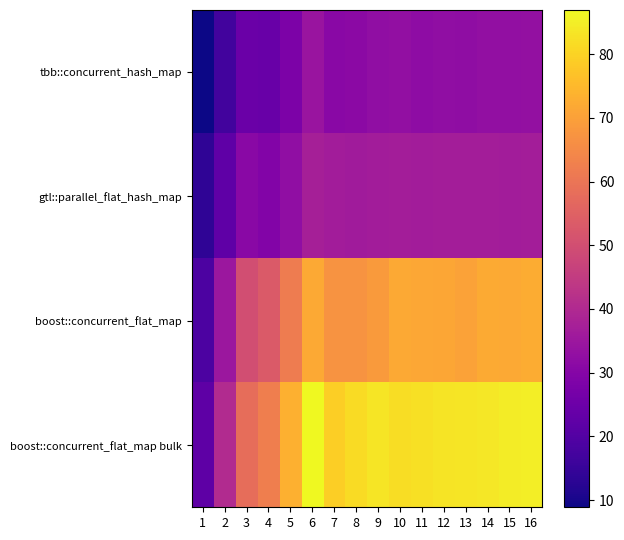

Between 1 and 4, which is larger?

4